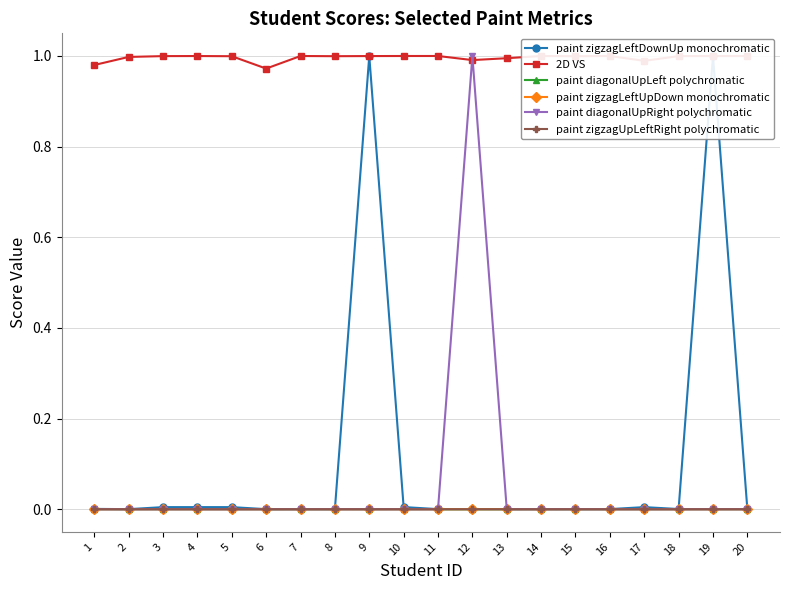

What is the difference between the highest and lowest values at 1?

1.0